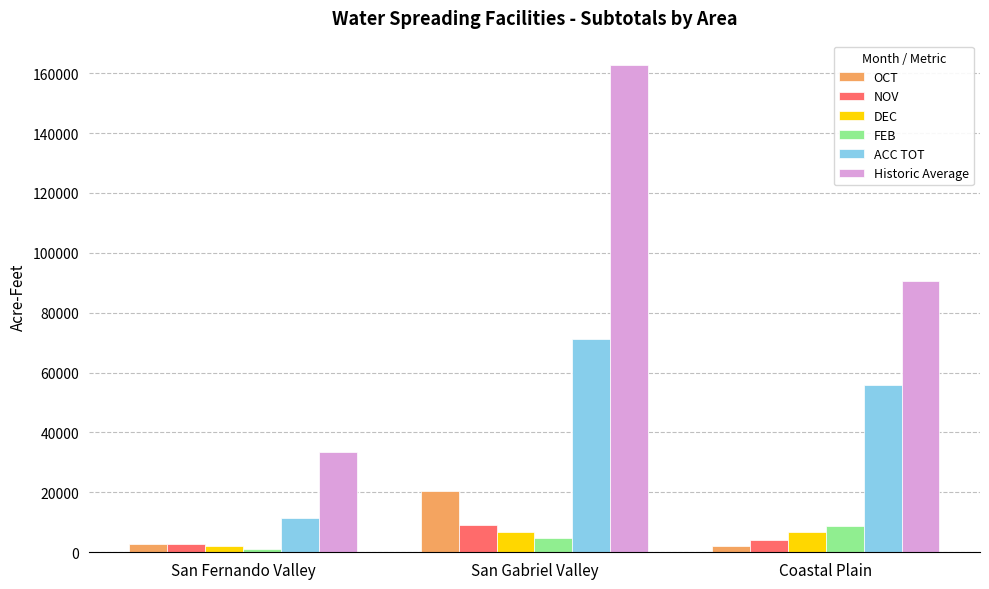

At which label does NOV first exceed 4071?

San Gabriel Valley